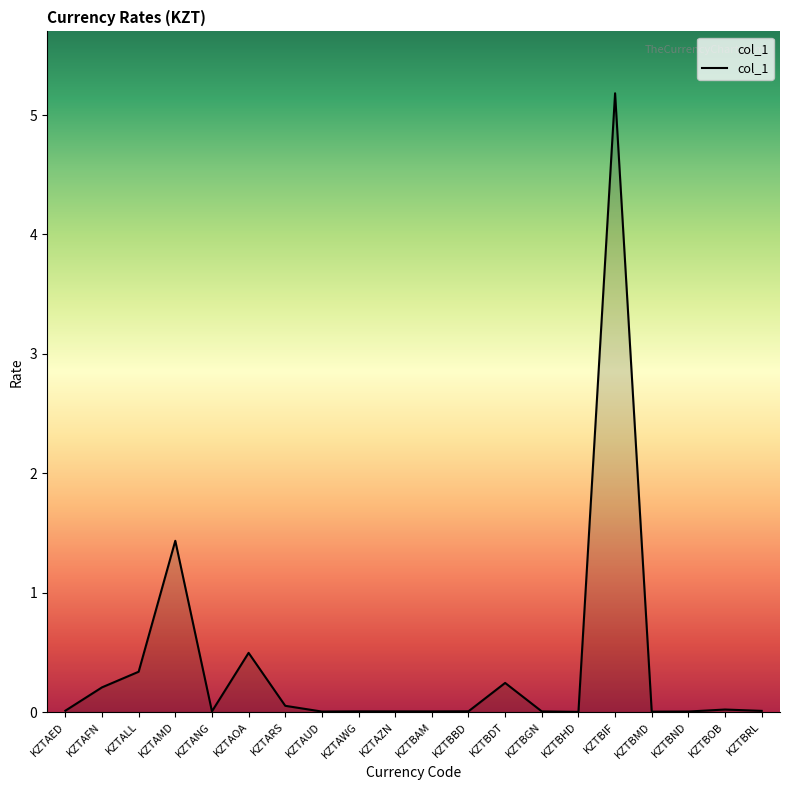

What is the difference between the second highest and minimum values?

1.4